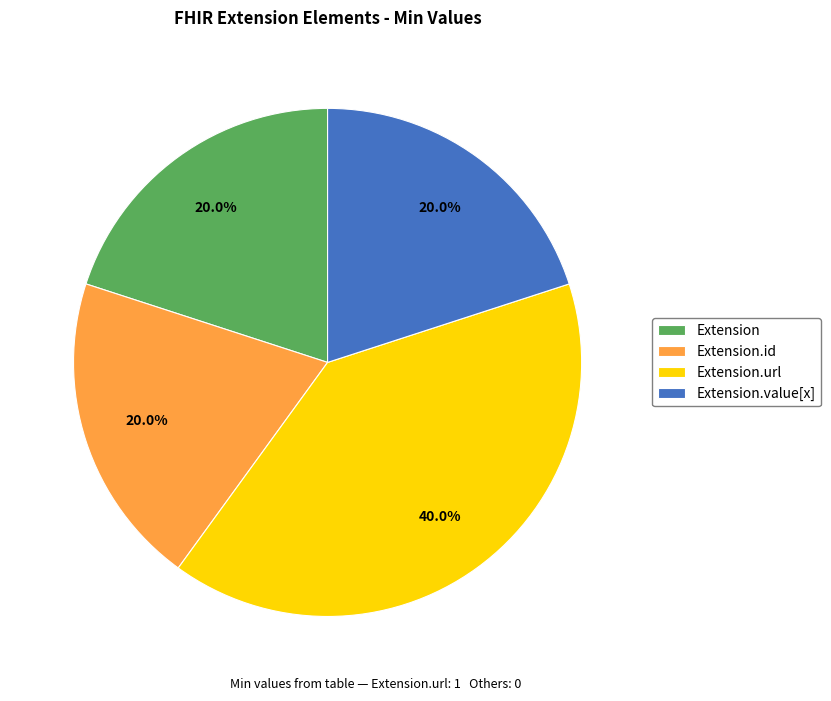

Approximately how many times larger is the value at Extension compared to Extension.url?

0.5